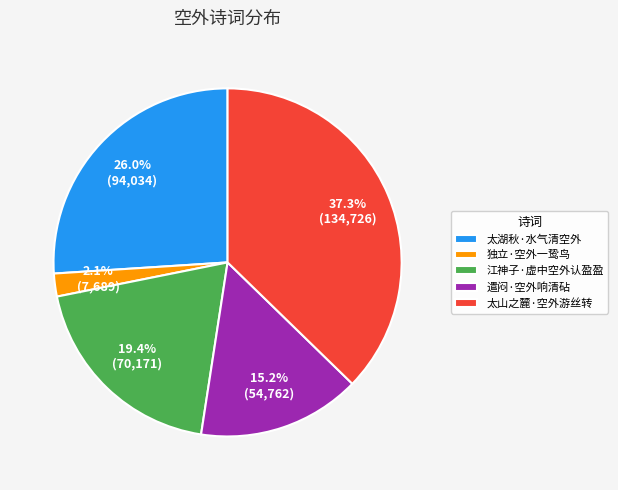

How many segments does this pie chart have?

5